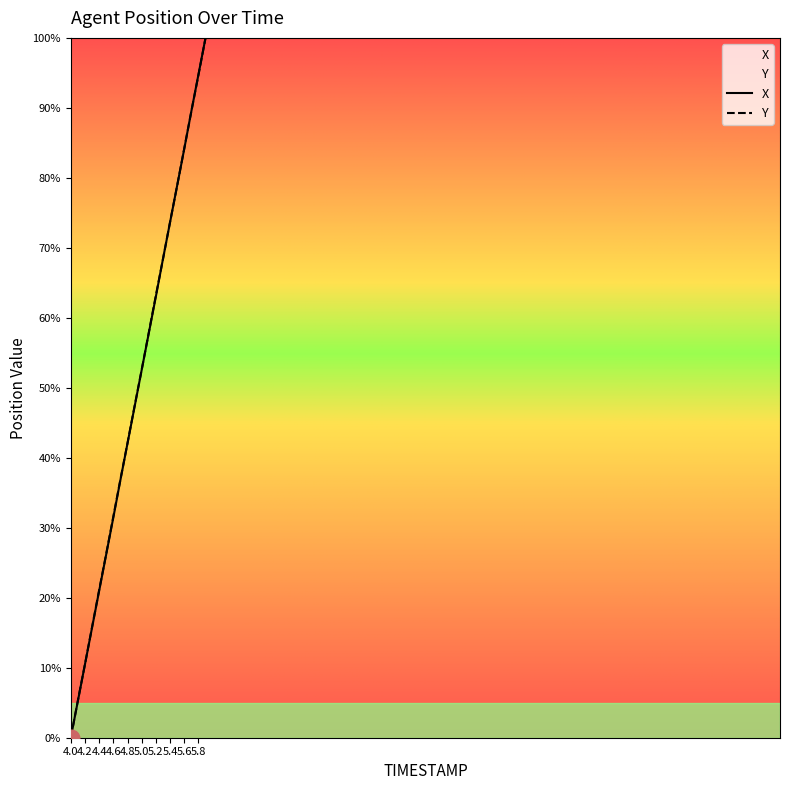

The Y series shows 15.1 at 4.5. True or false?

False